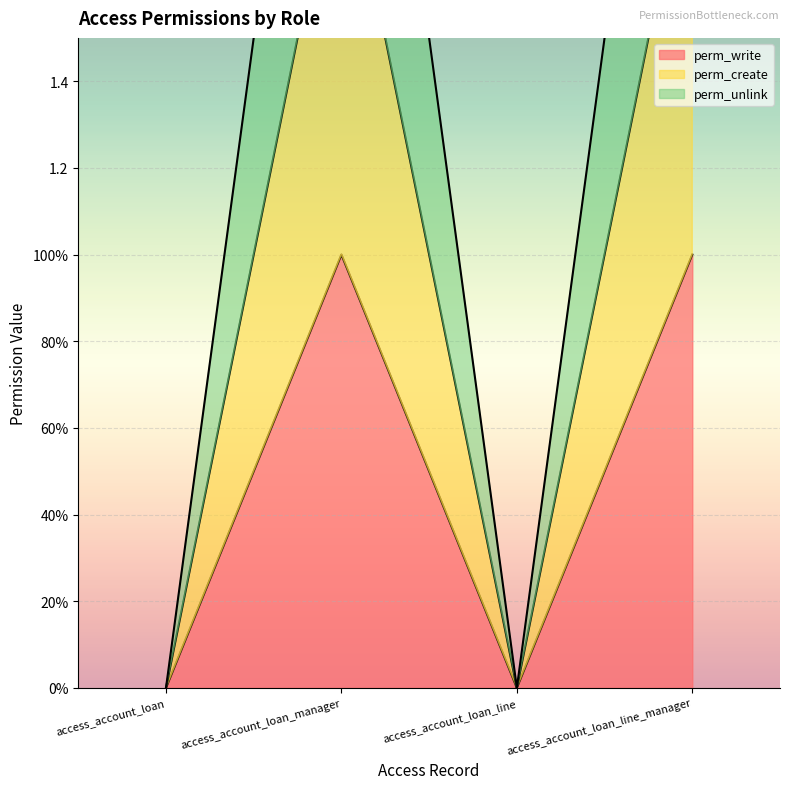

What is the highest value of the perm_unlink series?

3